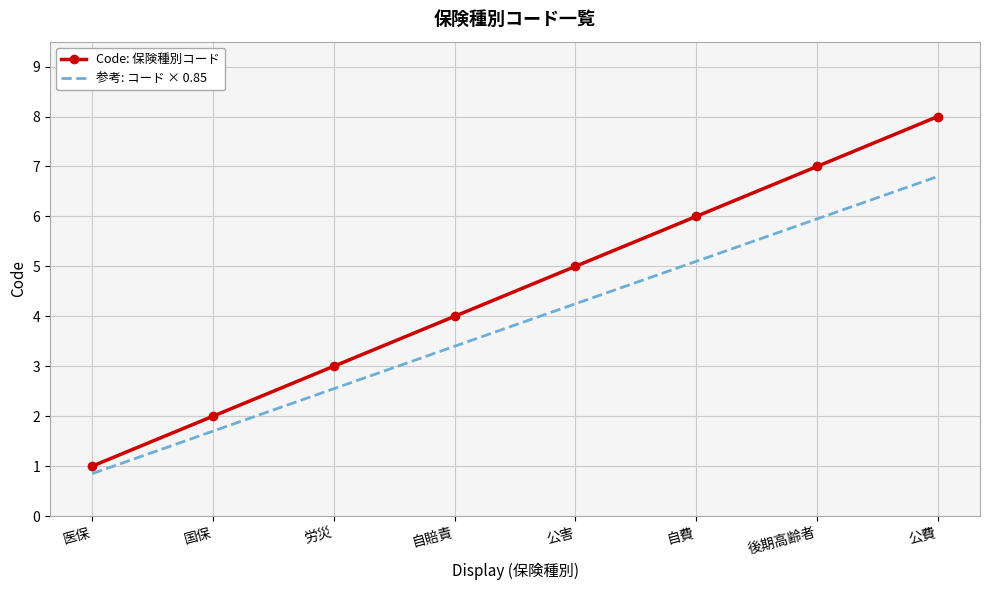

What is the difference between the Code: 保険種別コード values at 後期高齢者 and 自費?

1.0